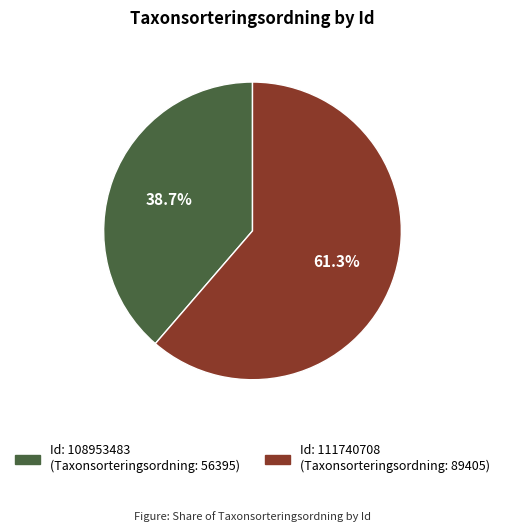

Is there a majority slice in this chart?

Yes